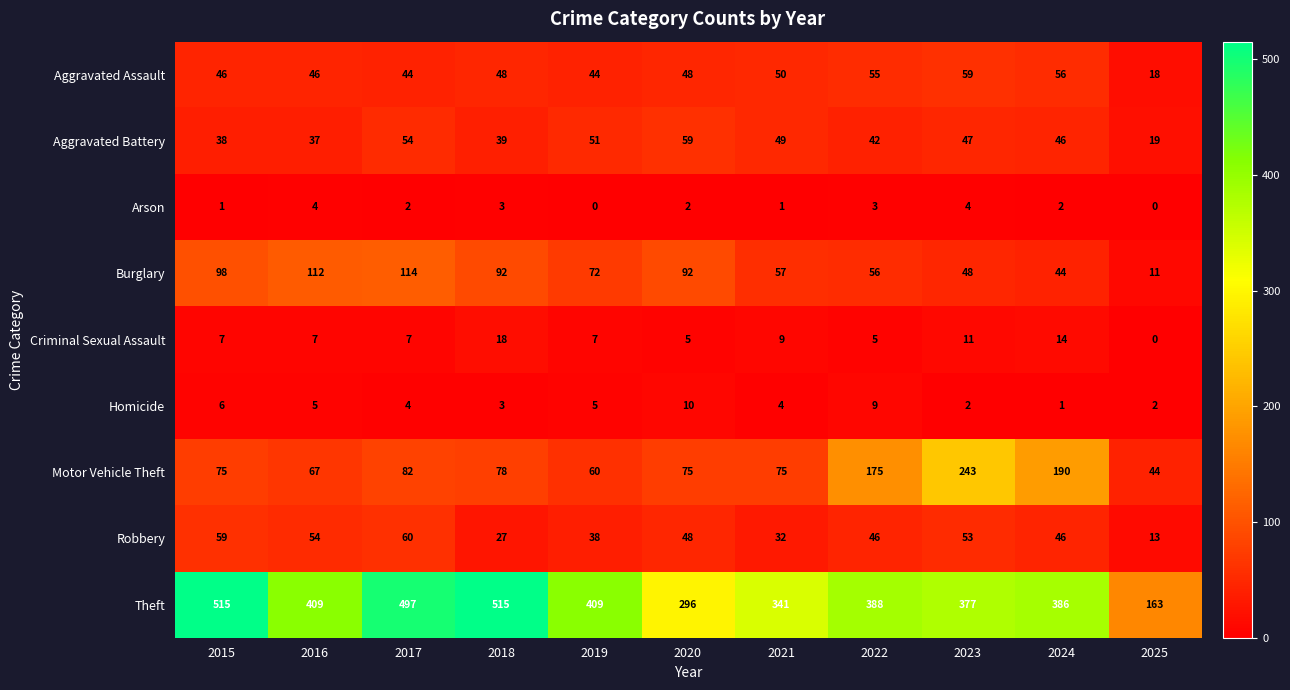

What is the sum of all Theft values?

4296